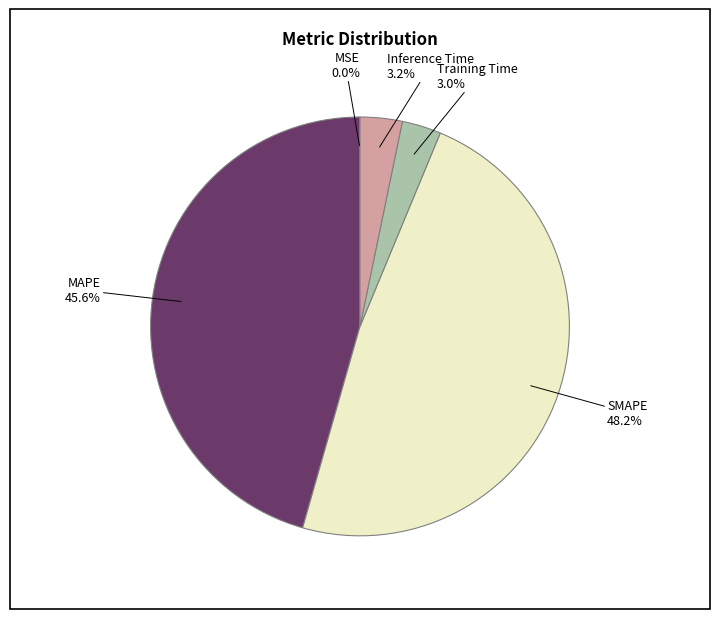

Does any single category account for the majority?

No